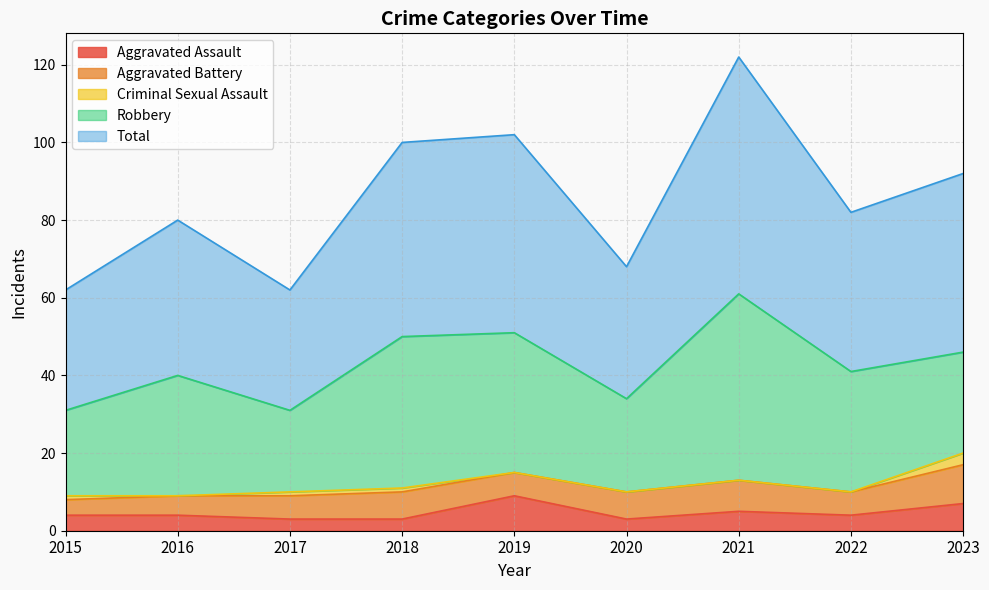

Is it true that Total equals 13 at 2018?

False